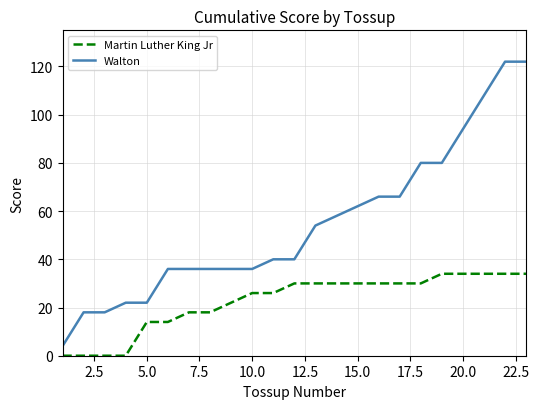

What is the difference between the second highest and minimum values in the Walton series?

118